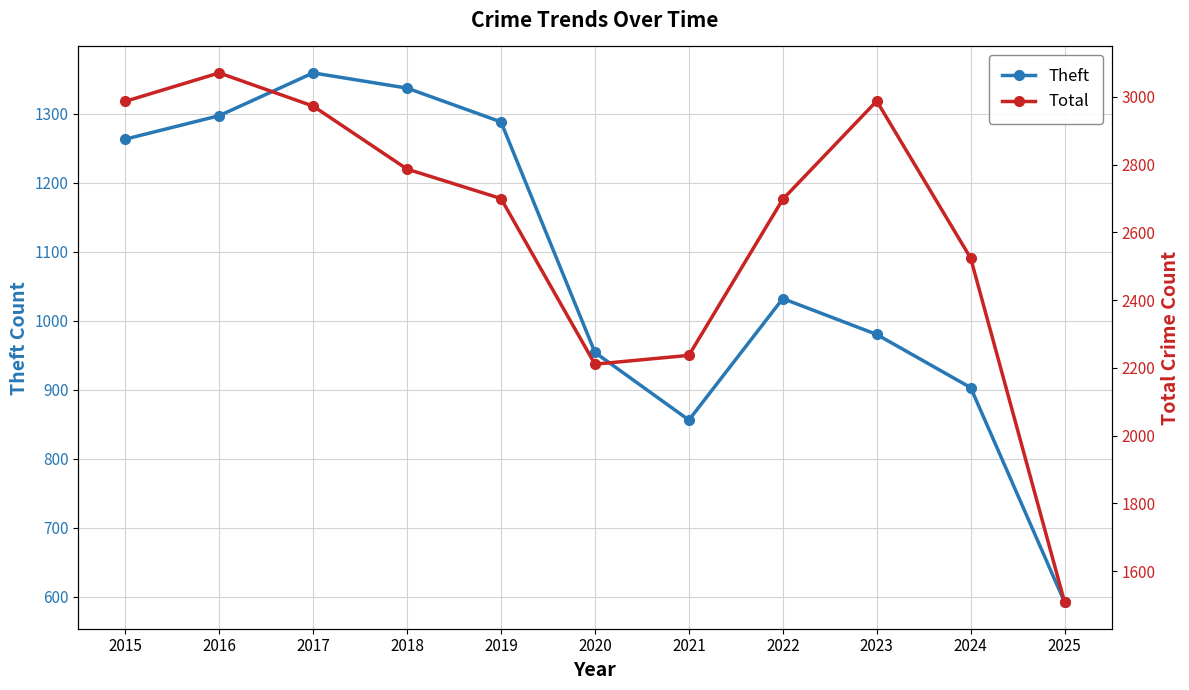

What is the difference between the Total values at 2023 and 2015?

1